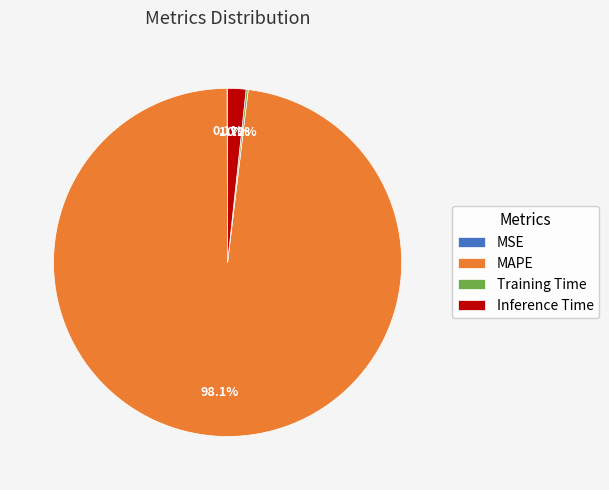

Do MAPE and Inference Time together represent more than half of the pie?

Yes